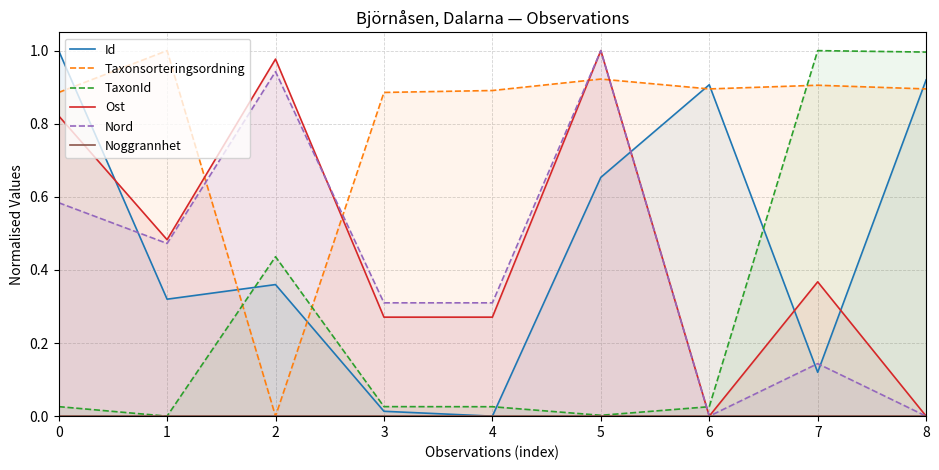

What are all the series names shown in the legend?

Id, Taxonsorteringsordning, TaxonId, Ost, Nord, Noggrannhet